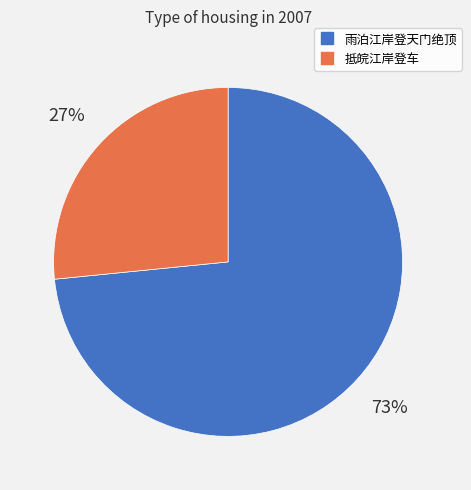

The 抵皖江岸登车 slice represents 21% of the pie. True or false?

False